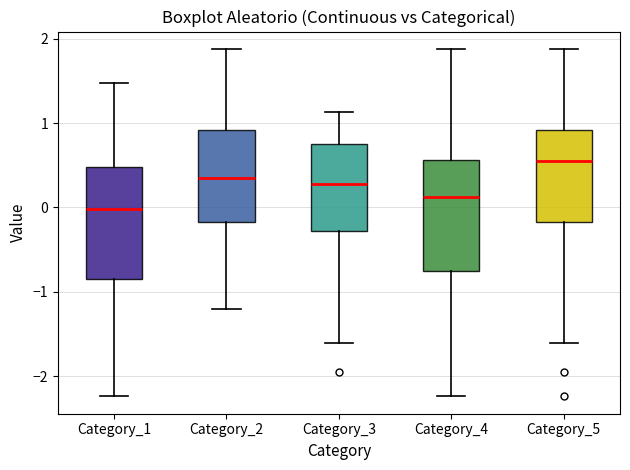

Where does the upper whisker of the box for Category_3 end on the y-axis? The values are not printed on the chart, so give them approximately, as read against the axis.

1.1